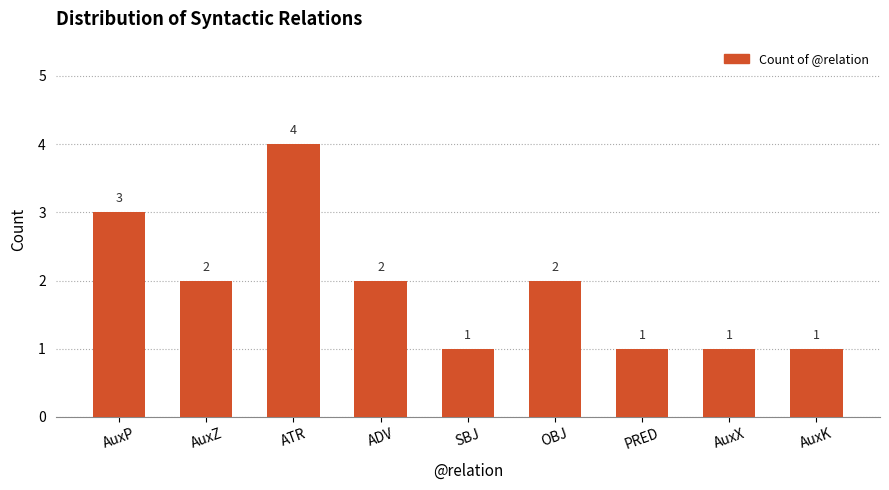

What is the approximate value at ADV?

2